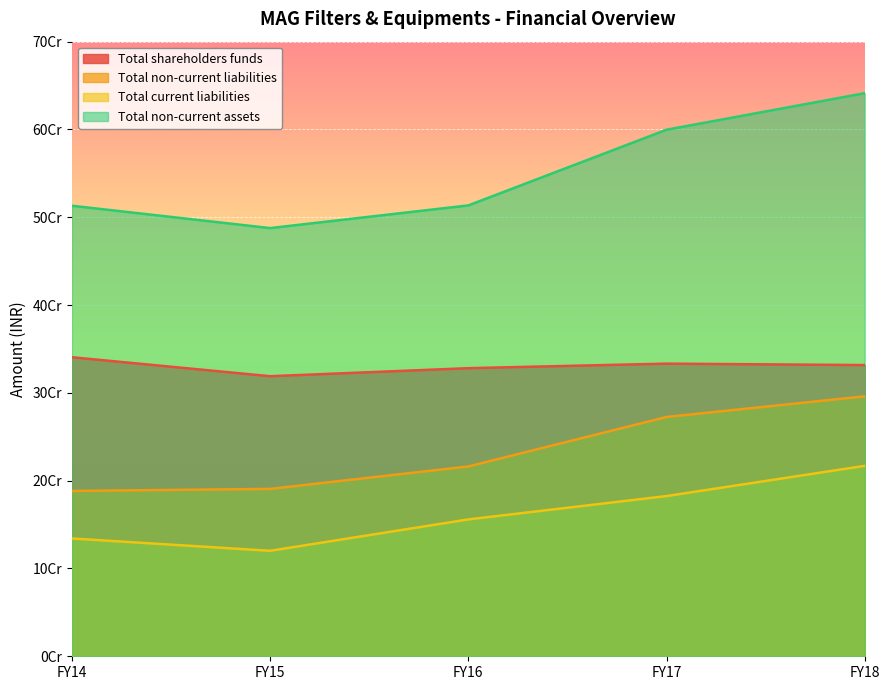

What is the minimum value for Total current liabilities?

120125567